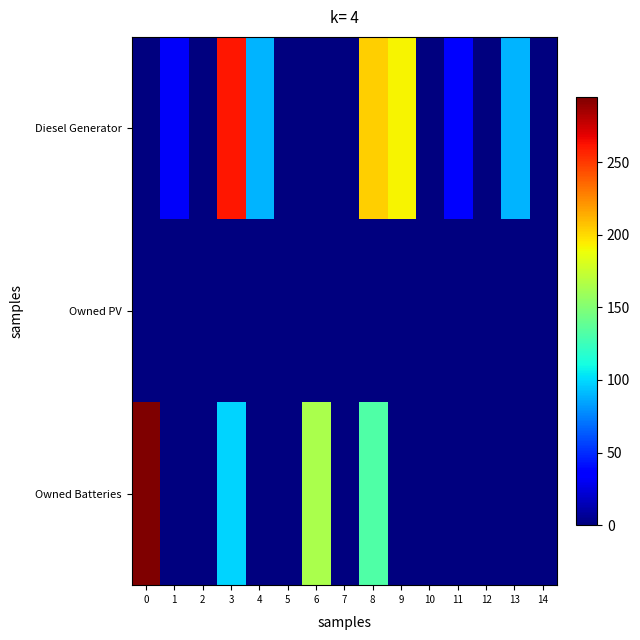

Which series has the largest total across all categories?

Diesel Generator